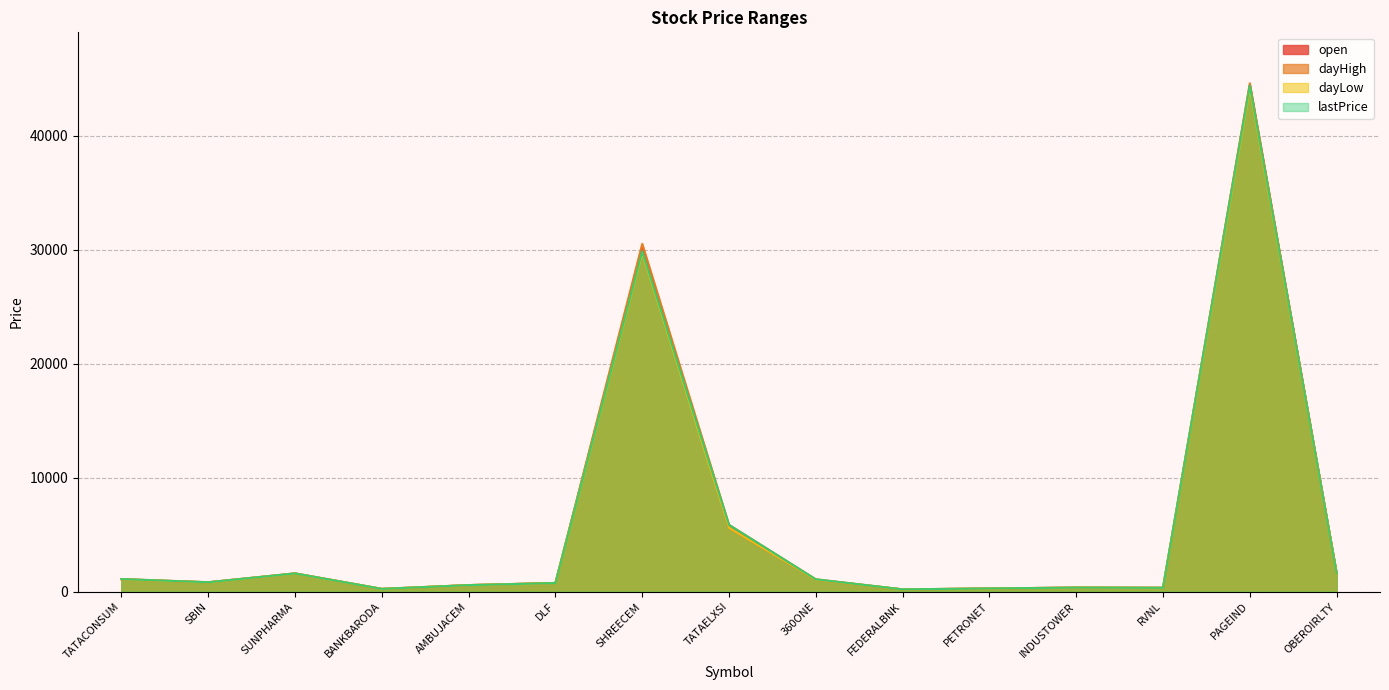

What is the value of the dayHigh point at the 12th from the left?

355.0